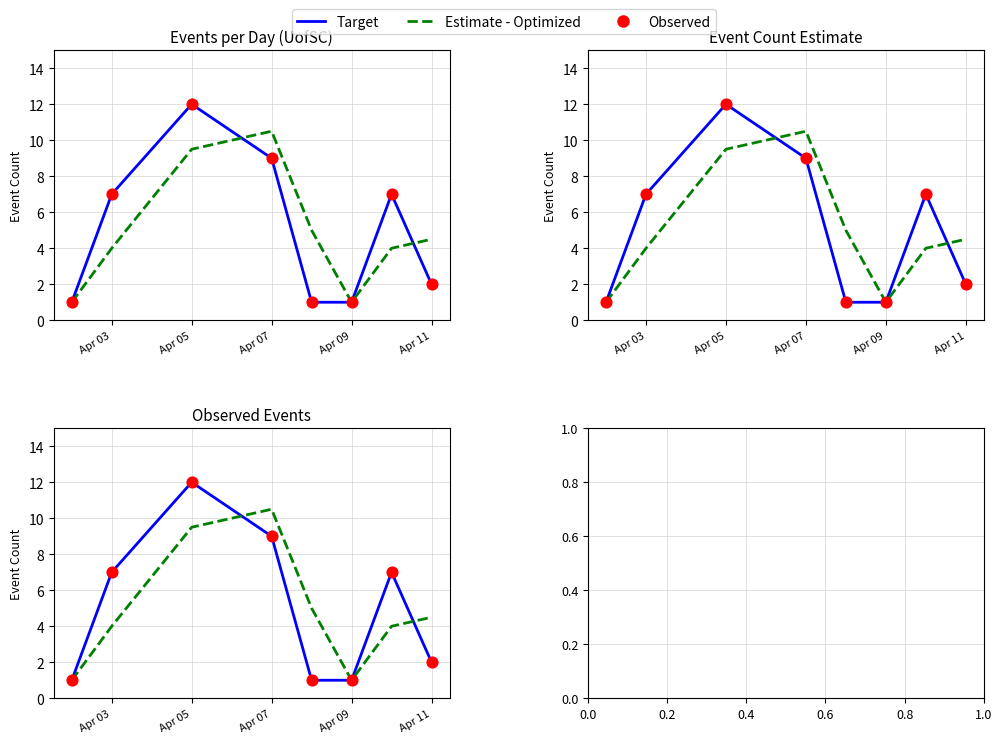

Which series has the largest Y range (max minus min)?

Target